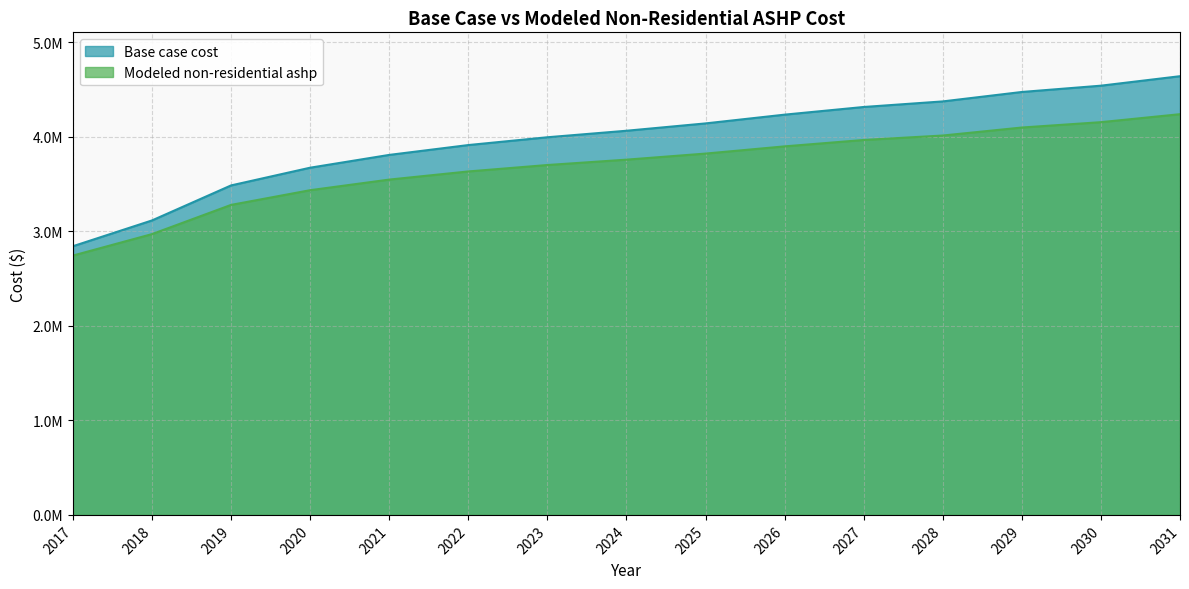

At which category is the sum across all series the highest?

2031